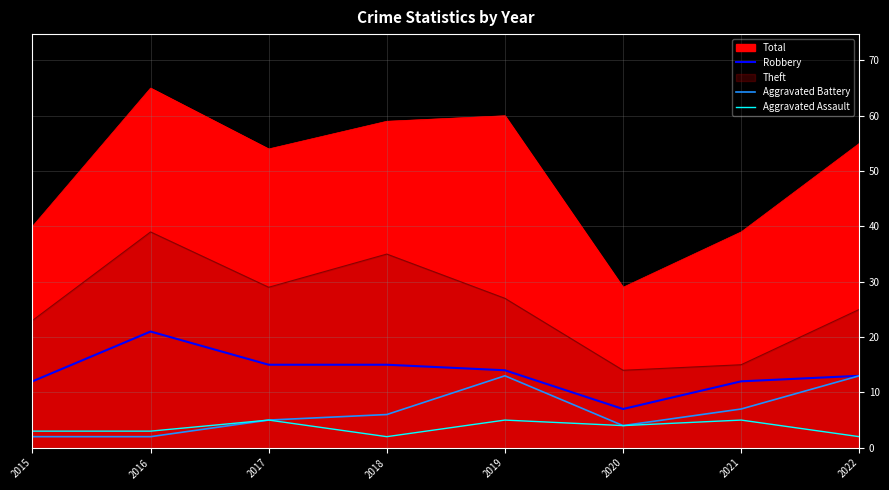

What is the average value of the Aggravated Assault series?

4